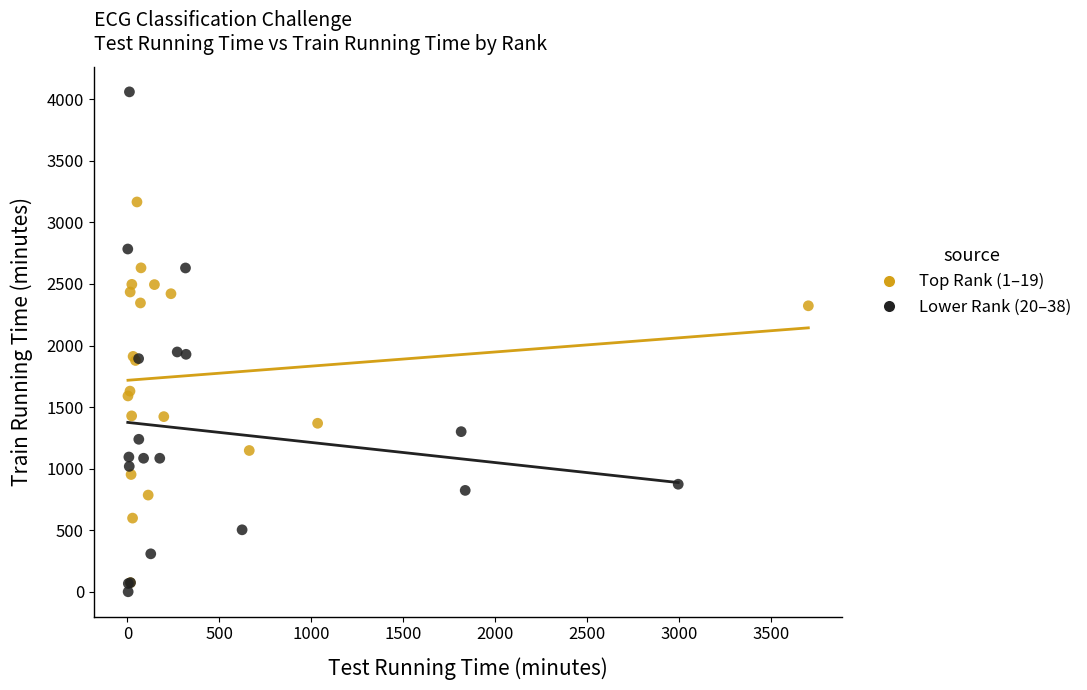

What are all the series names shown in the legend?

Top Rank (1–19), Lower Rank (20–38)